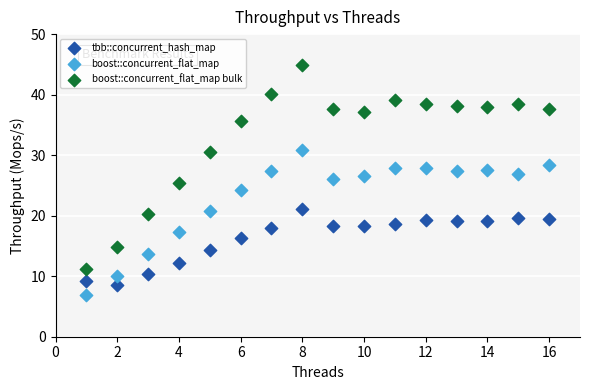

What is the X range (max minus min) for the scatter plot?

15.0